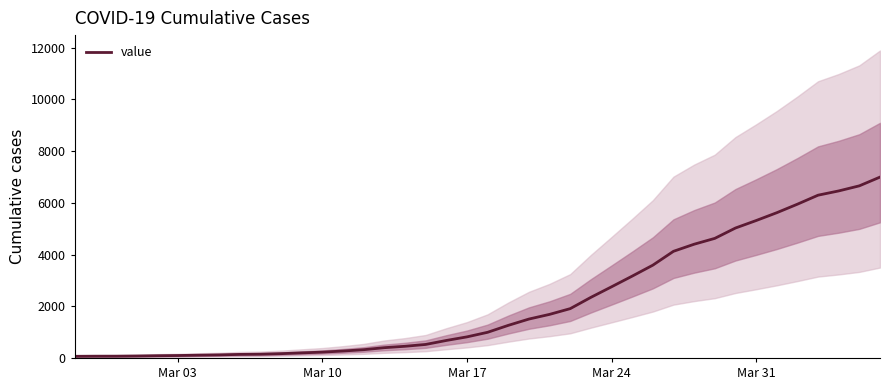

What is the highest value of the value series?

6995